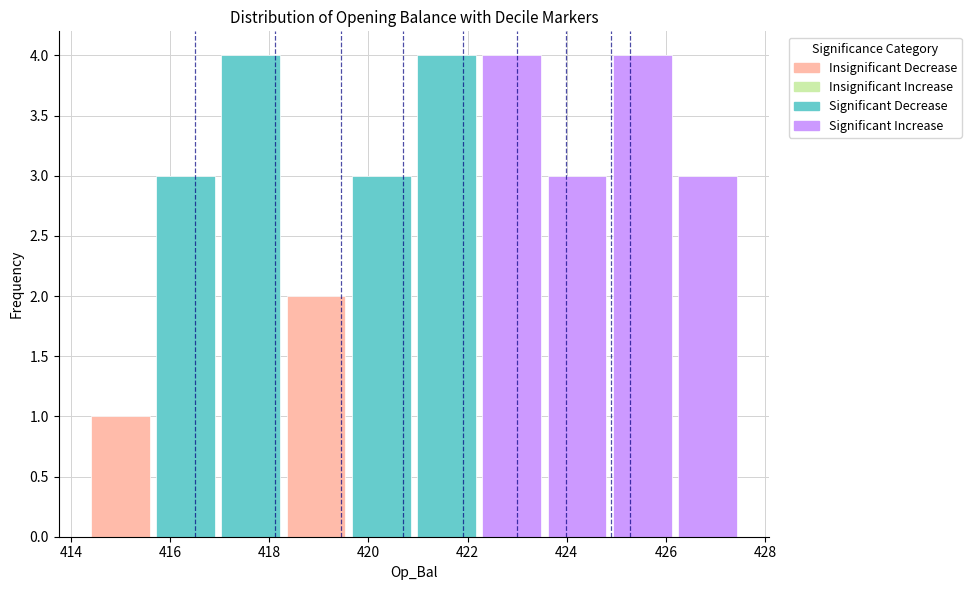

Reading left to right, list every bar in this chart as the range it spans on the x-axis followed by its height. Neither the bar edges nor the heights are printed on the chart, so give them approximately, as read against the axes.

414.4 to 415.6: 1
415.6 to 417.0: 3
417.0 to 418.2: 4
418.2 to 419.6: 2
419.6 to 421.0: 3
421.0 to 422.2: 4
422.2 to 423.6: 4
423.6 to 424.8: 3
424.8 to 426.2: 4
426.2 to 427.6: 3